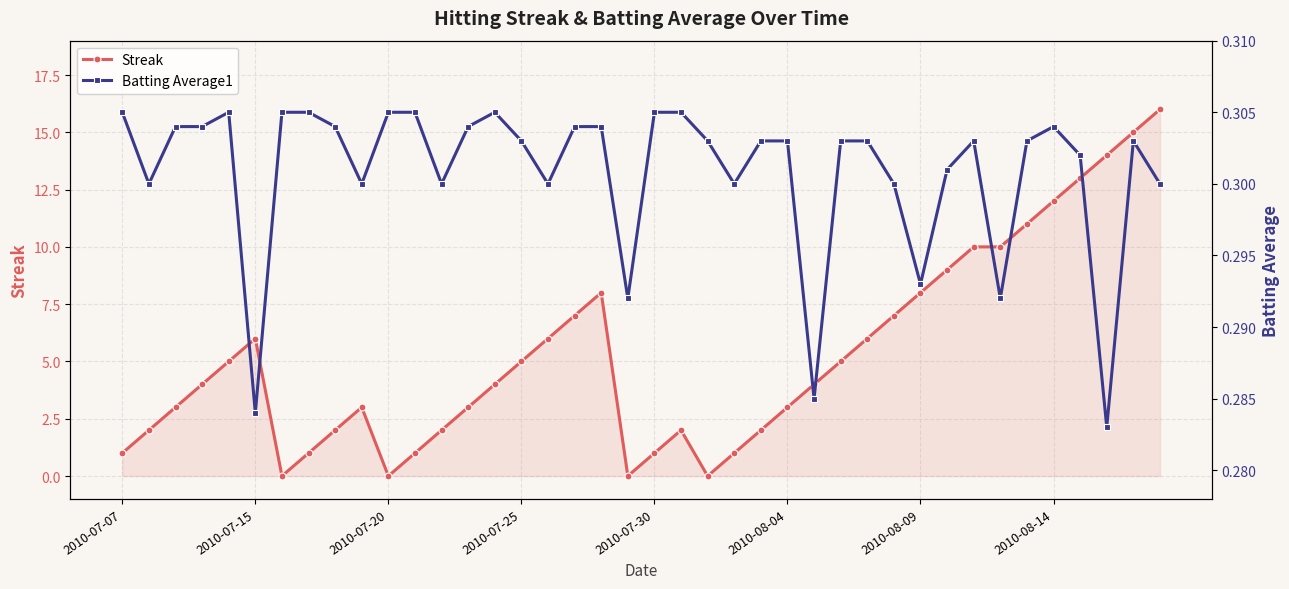

After their last crossing, which series has the higher values: Batting Average1 or Streak?

Streak